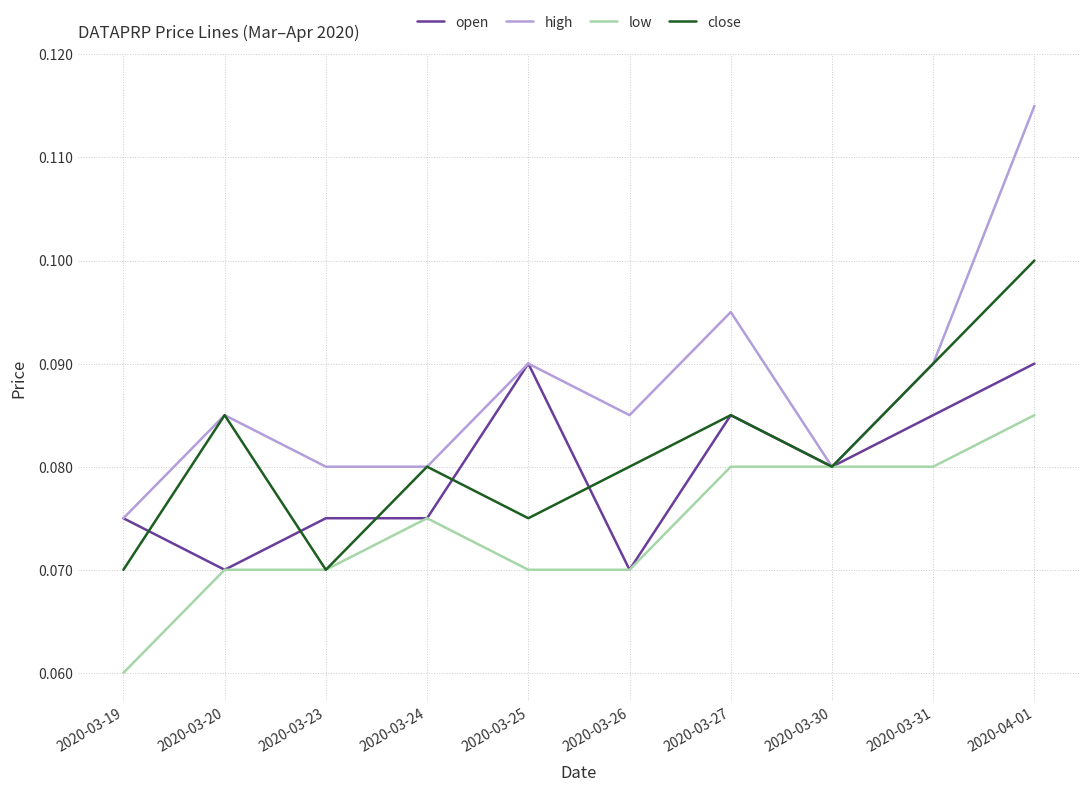

Count the low values in the range 0 to 1.

10